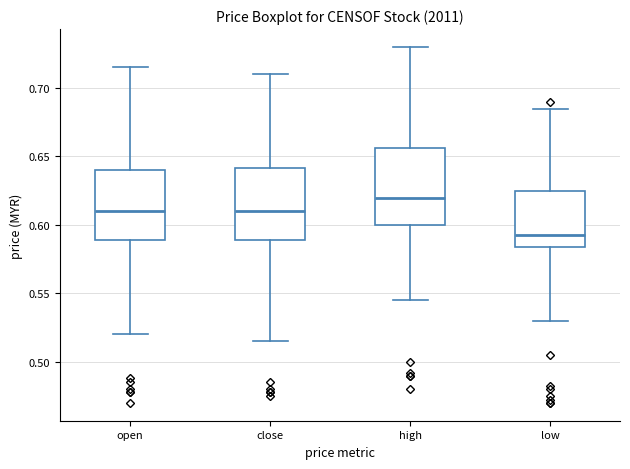

Which box has the lowest median line?

low